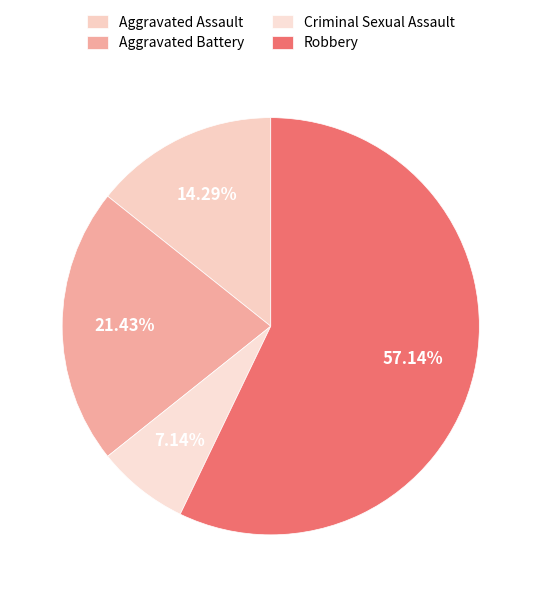

Rank the categories by value from highest to lowest.

Robbery, Aggravated Battery, Aggravated Assault, Criminal Sexual Assault